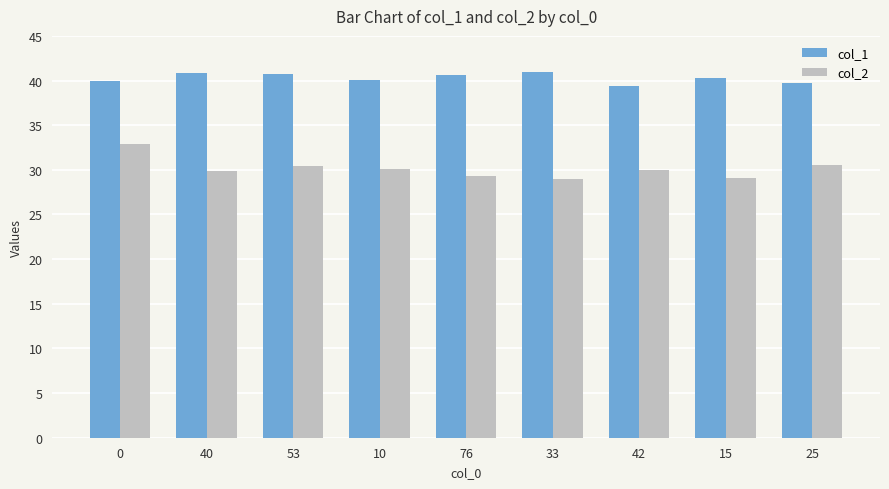

Between 40 and 15, which series saw the biggest shift?

col_2